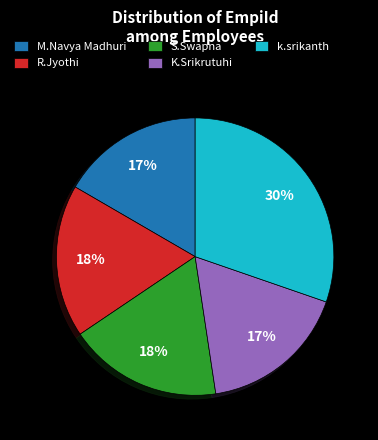

To the nearest percent, what is the average slice percentage?

20%